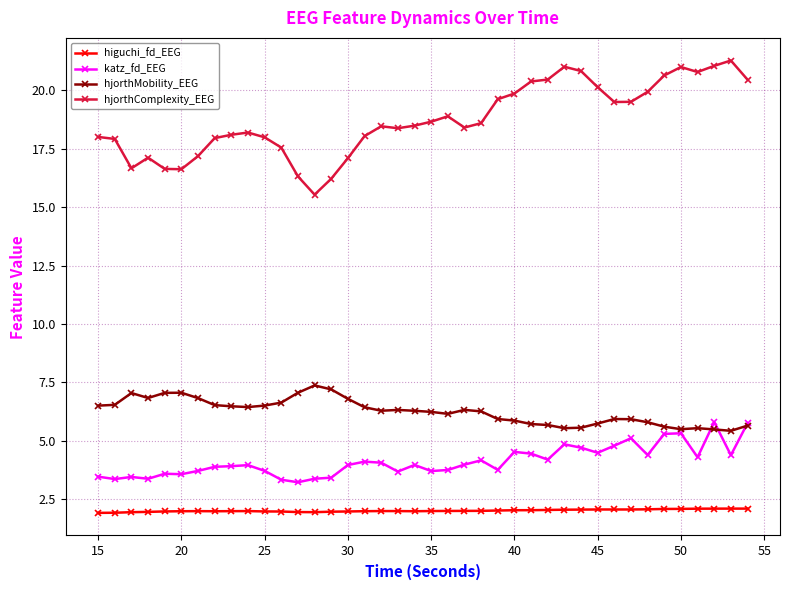

What is the difference between the second highest and minimum values in the katz_fd_EEG series?

2.5